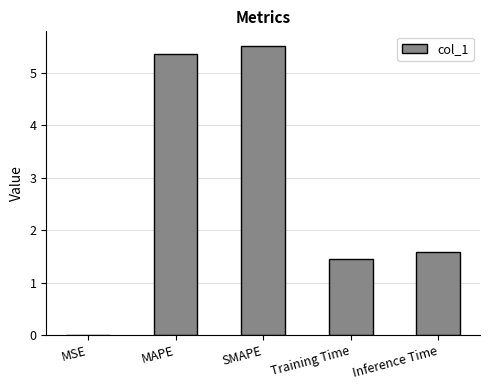

What is the sum of all values?

13.9